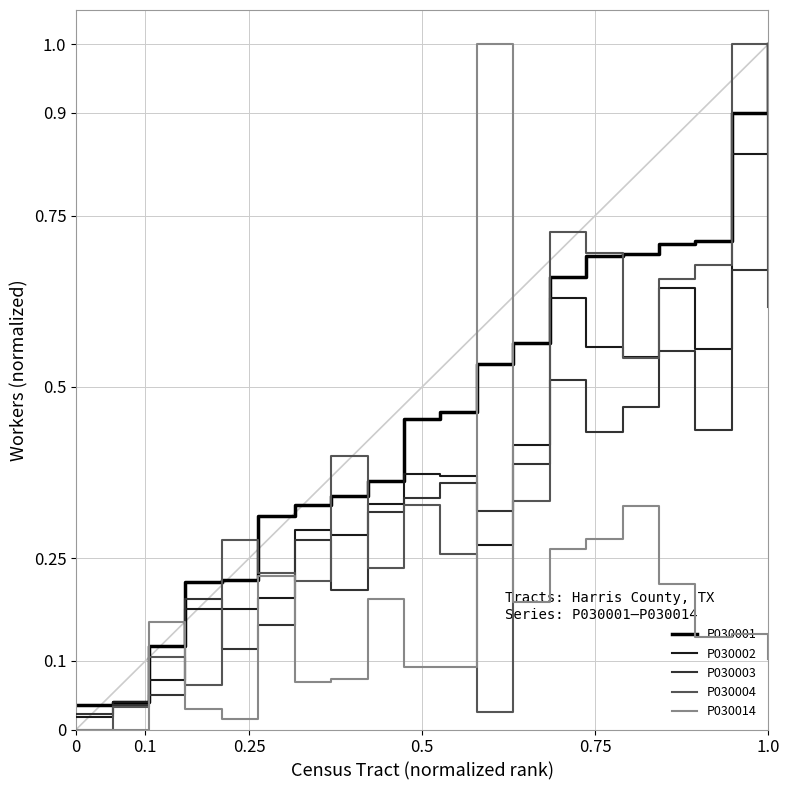

Which series ends up on top after the final intersection of P030014 and P030002?

P030002